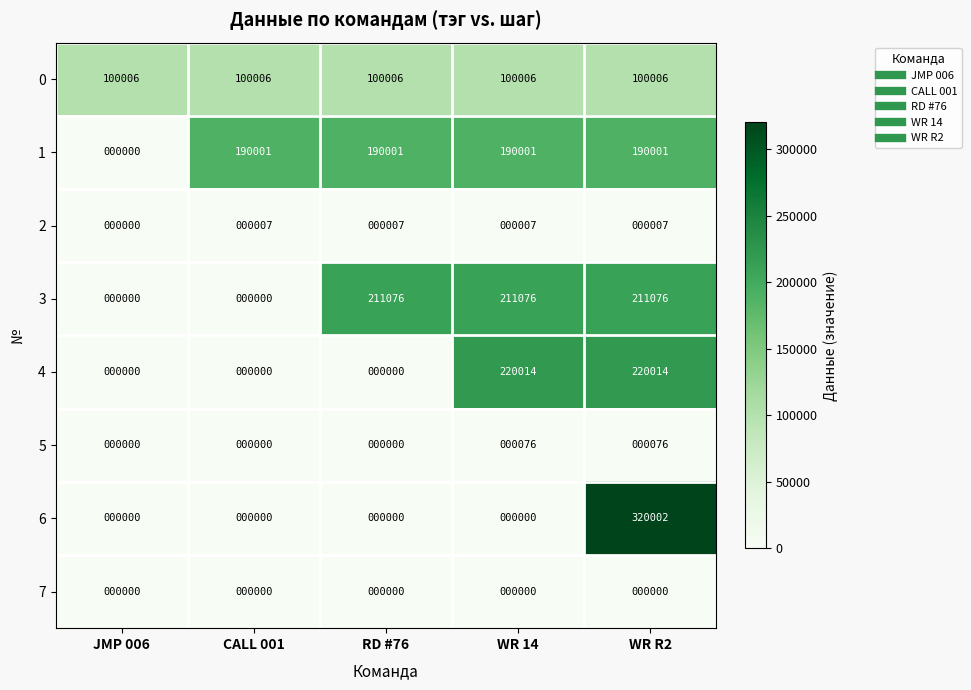

Rank the series at WR R2 from lowest to highest value.

7, 2, 5, 0, 1, 3, 4, 6